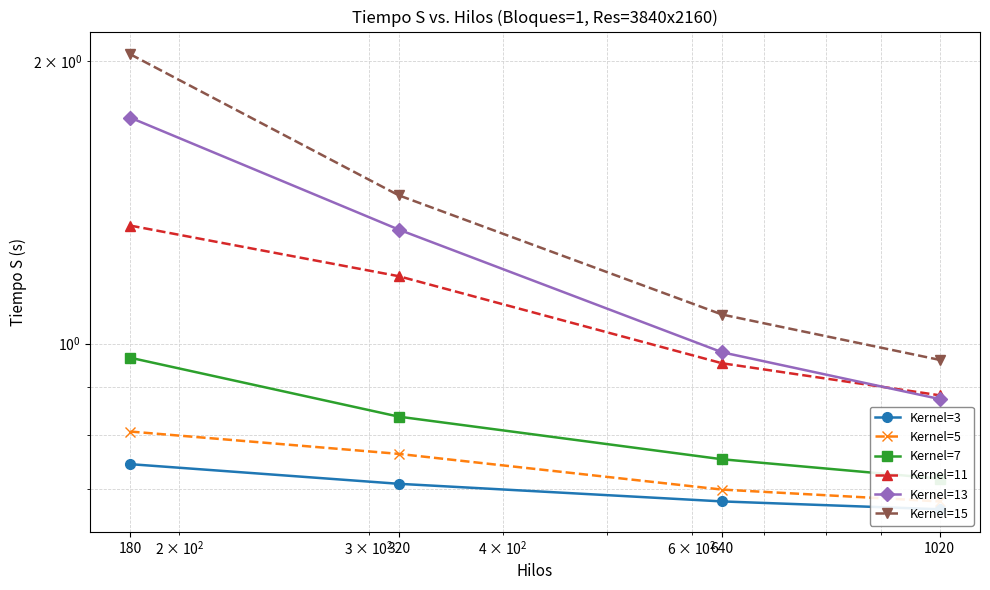

True or false: Kernel=15 and Kernel=5 cross at least once.

False